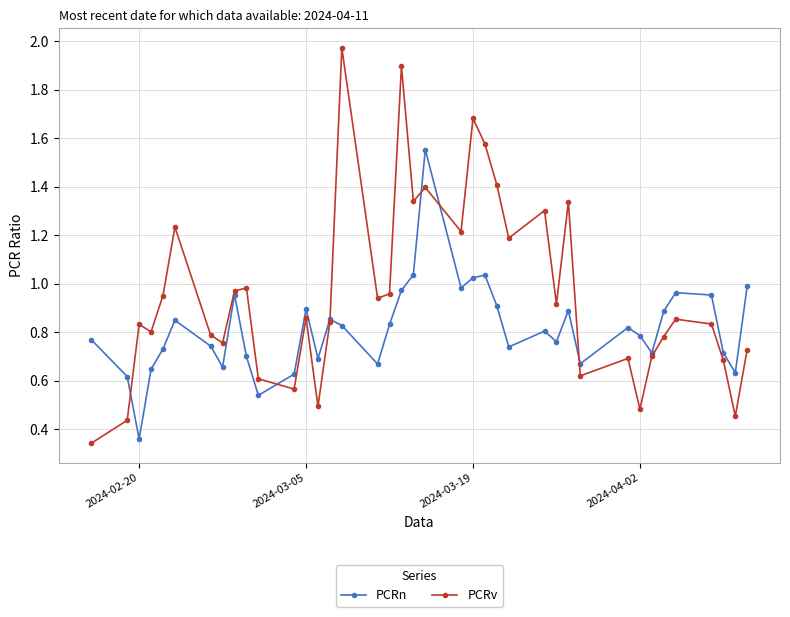

Rank the series by their maximum value, from lowest to highest.

PCRn, PCRv